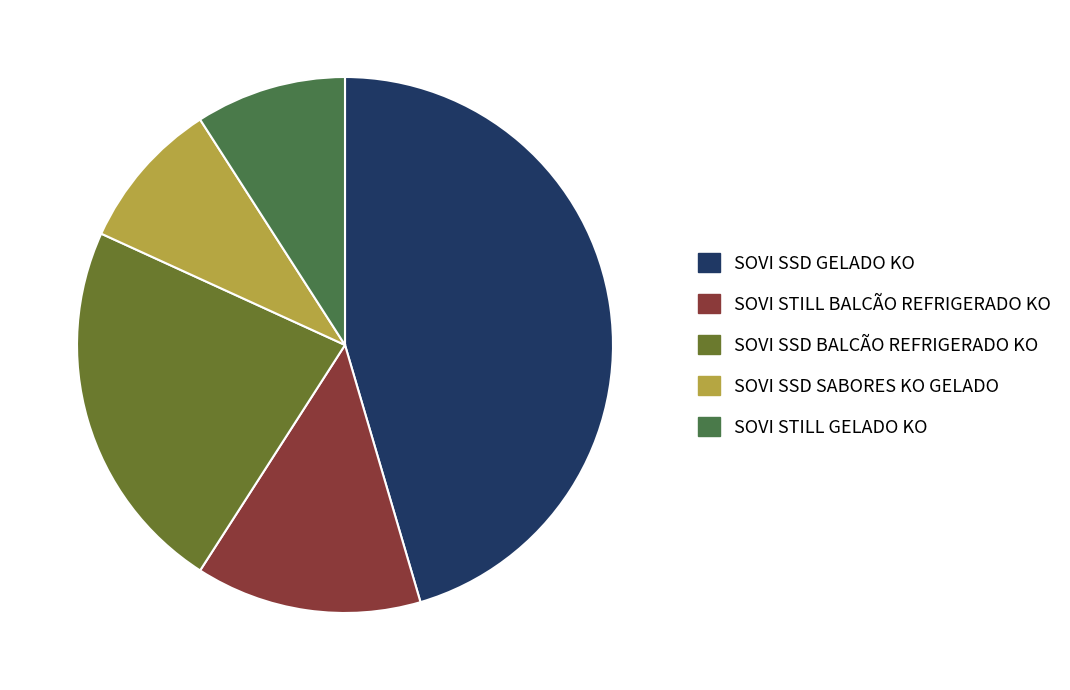

Does any single category account for the majority?

No